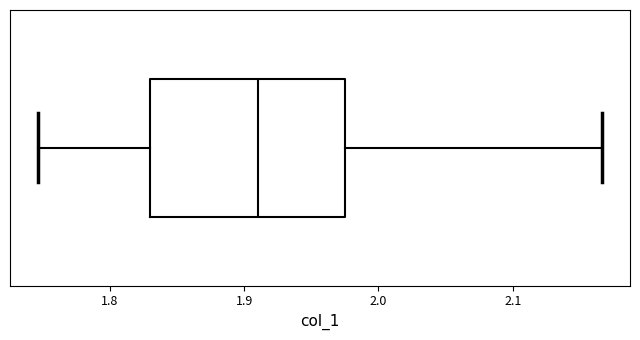

Transcribe this box plot: give where the median line is, the range the box spans, and where the two whiskers end, as read against the x-axis. The values are not printed on the chart, so give them approximately, as read against the axis.

median 1.91, box 1.83 to 1.98, whiskers 1.75 to 2.17